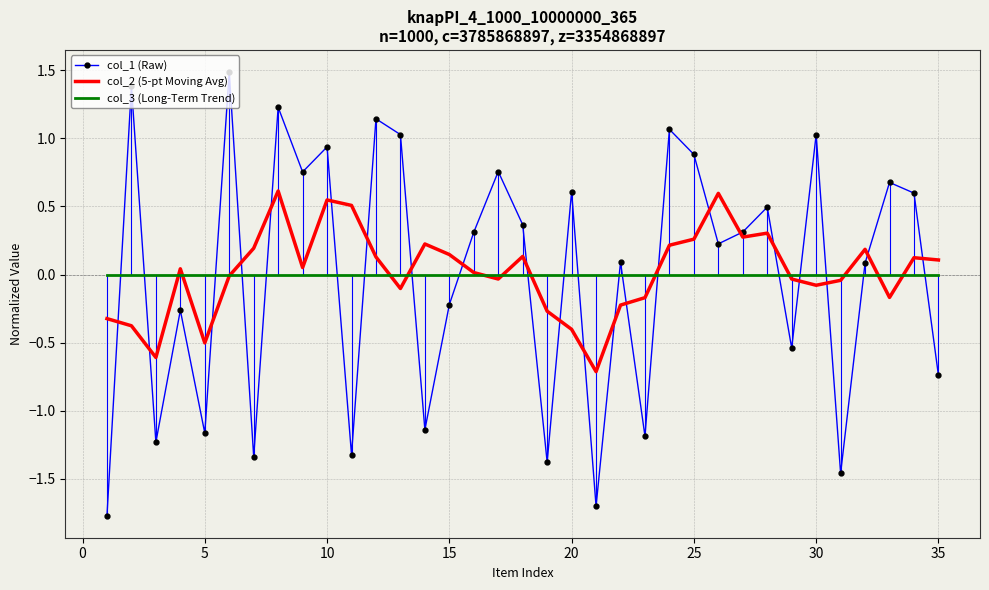

Which series has the widest spread of values?

col_1 (Raw)